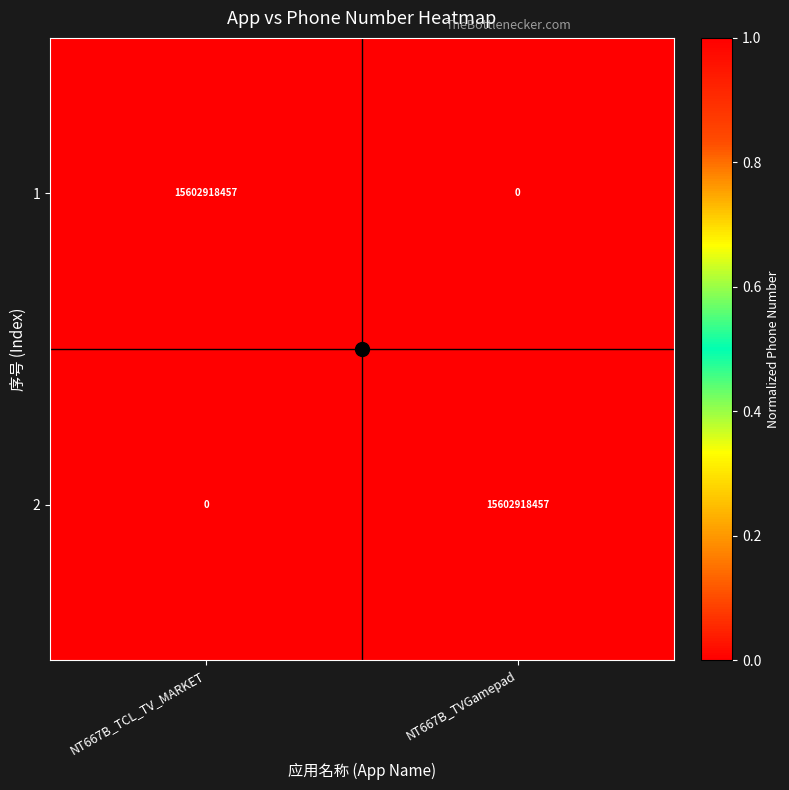

At how many categories does at least one series exceed 0?

2